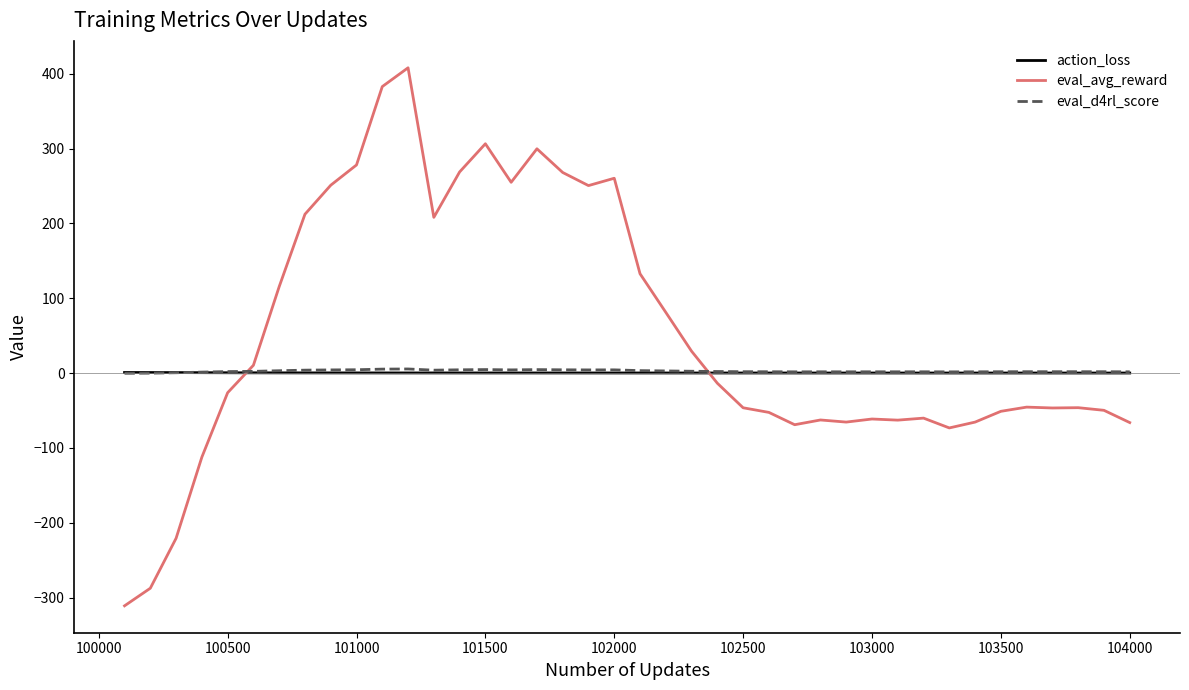

At how many categories does at least one series exceed 221?

11